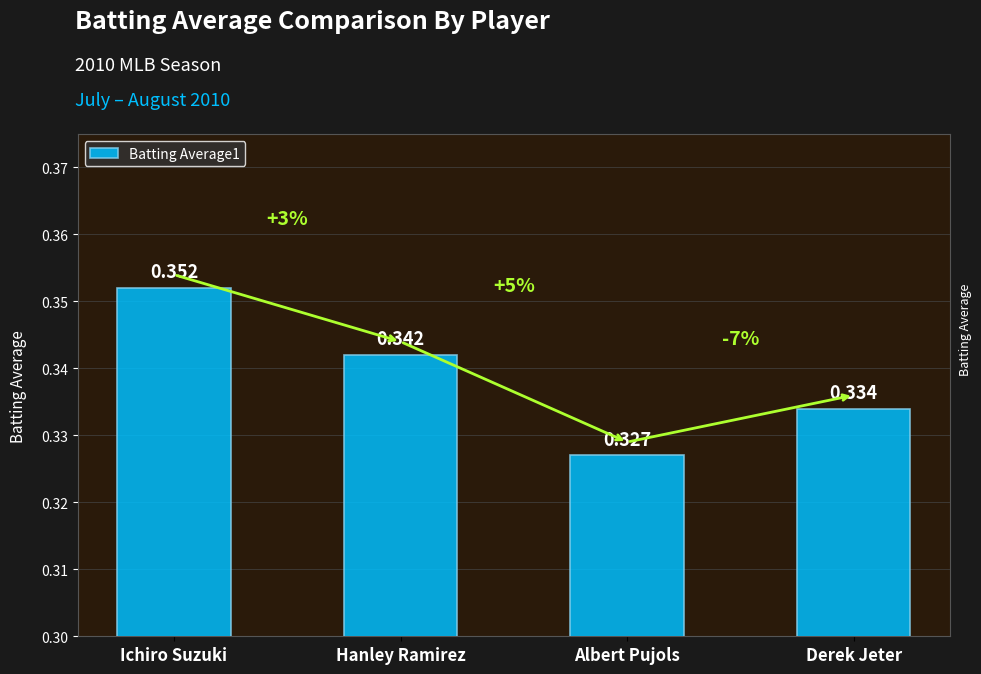

What is the label of the 2nd bar from the left?

Hanley Ramirez